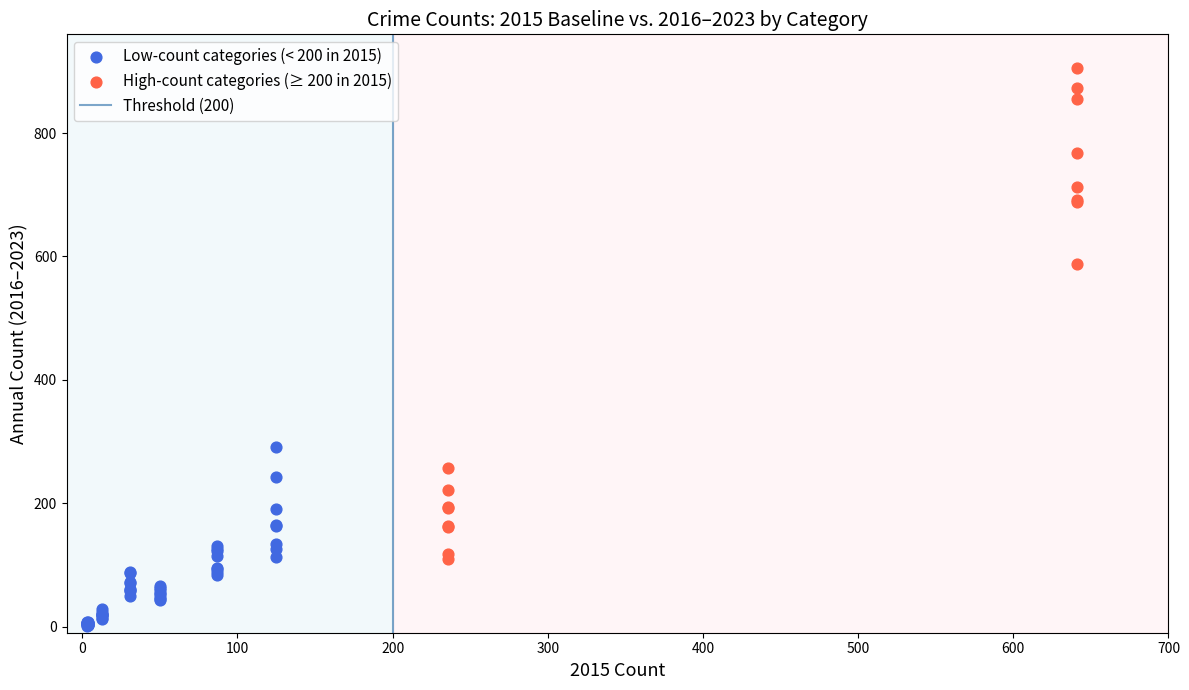

Which series contains the highest Y value?

High-count categories (≥ 200 in 2015)